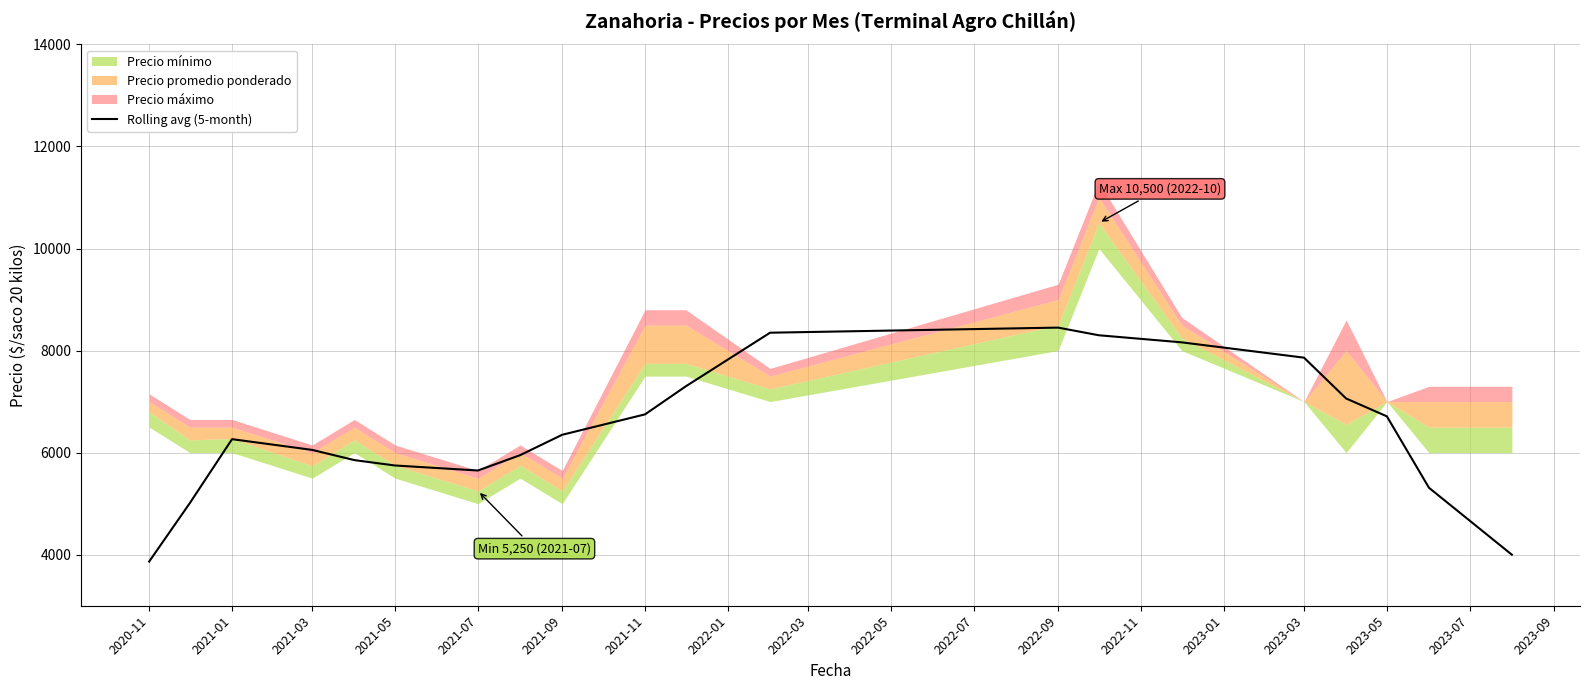

Reading right to left, extract all data points from this chart.

4000.0	5311.2	6711.2	7061.2	7861.2	8161.2	8300.0	8450.0	8350.0	7300.0	6750.0	6350.0	5950.0	5650.0	5748.0	5853.6	6053.6	6264.0	5014.0	3866.0